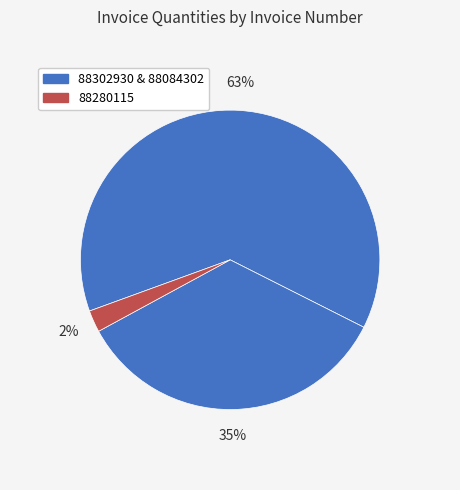

Which slice is the largest?

88084302